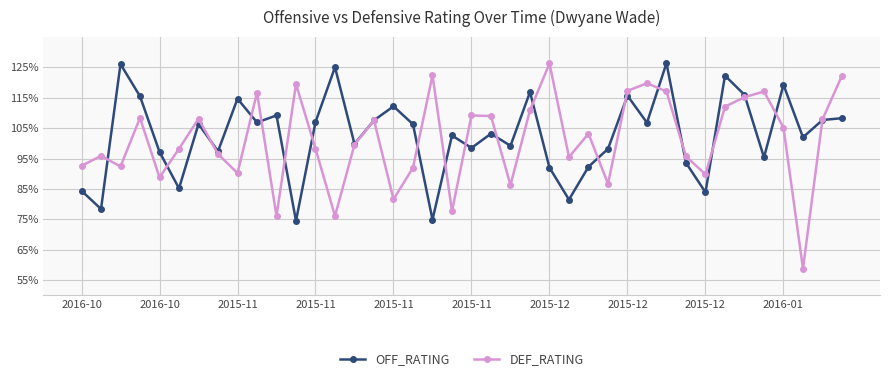

What is the smallest value displayed?

58.8